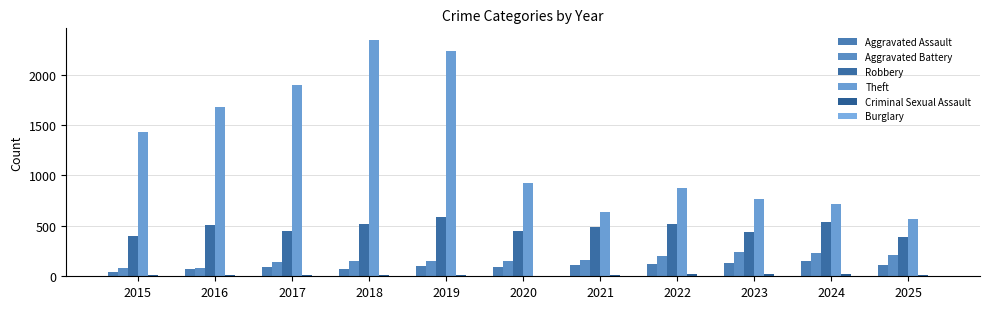

Are the bars grouped side by side (vs. stacked)?

Yes